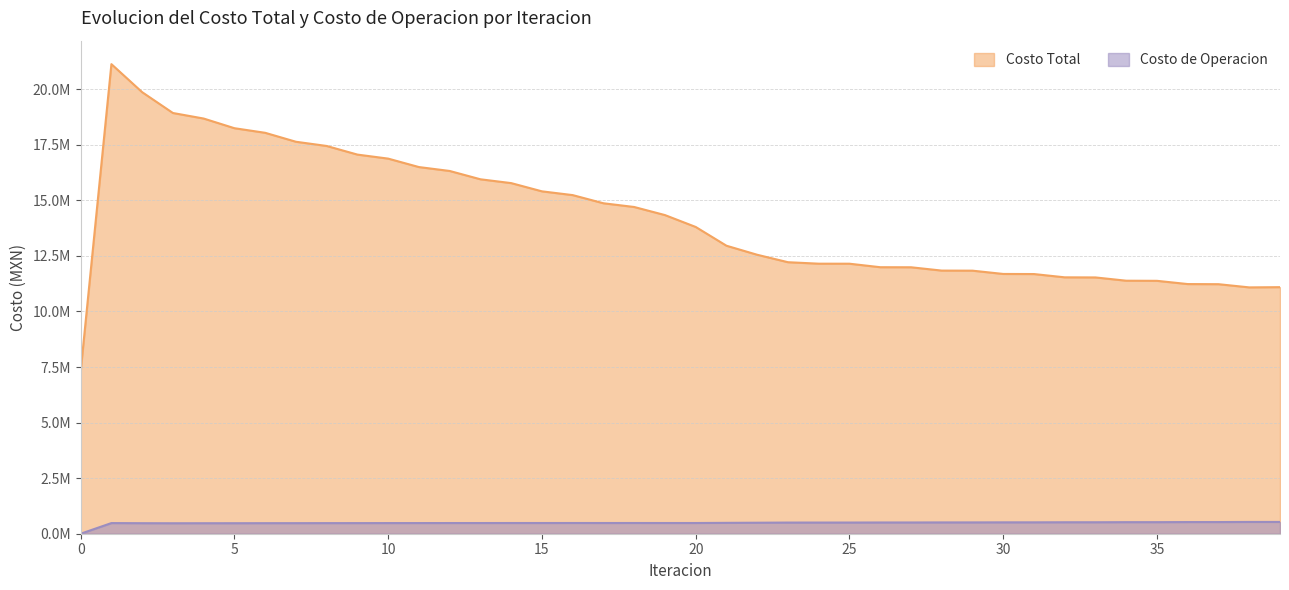

True or false: Costo Total has more than 1 interior local peaks.

False